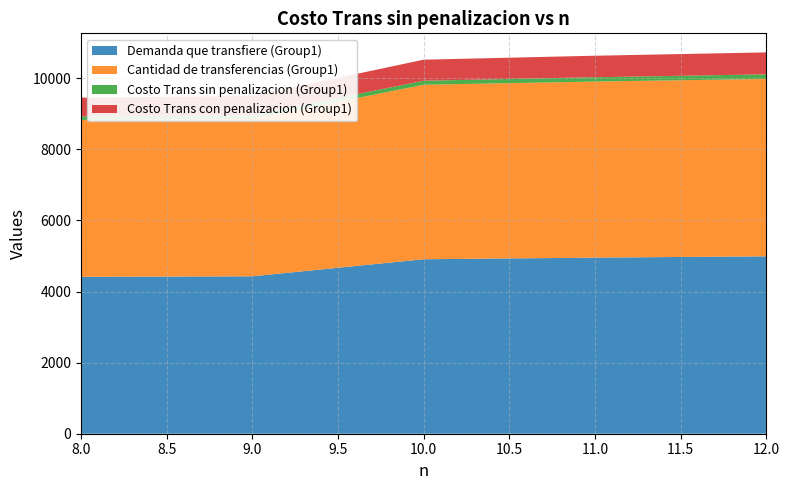

Reading left to right, list all the values displayed in this chart.

Demanda que transfiere (Group1): 4413.5	4428.6	4908.6	4953.7	4990.6
Cantidad de transferencias (Group1): 4413.5	4428.6	4908.6	4953.7	4990.6
Costo Trans sin penalizacion (Group1): 97.8	105.9	113.0	121.4	129.4
Costo Trans con penalizacion (Group1): 528.8	538.4	592.4	605.2	616.7